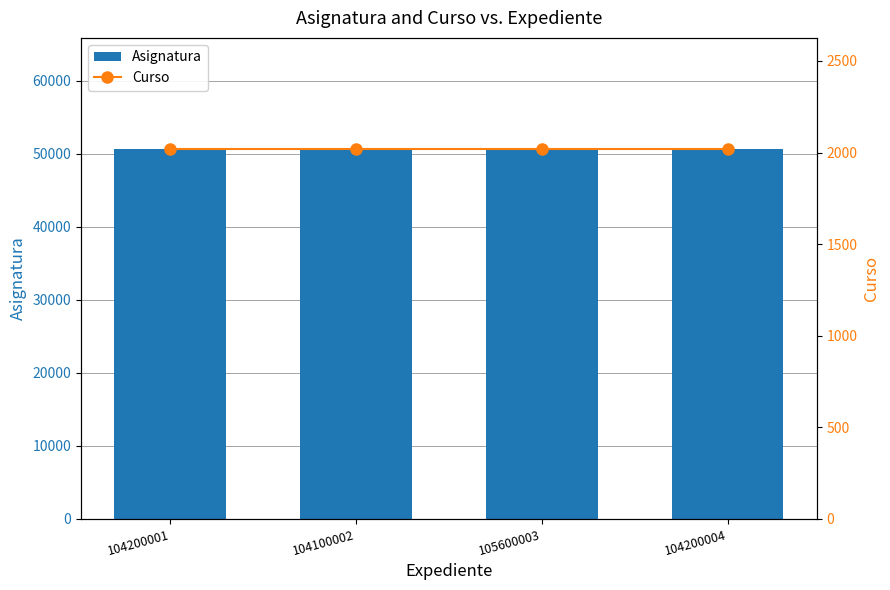

What is the average value of the Asignatura series?

50659